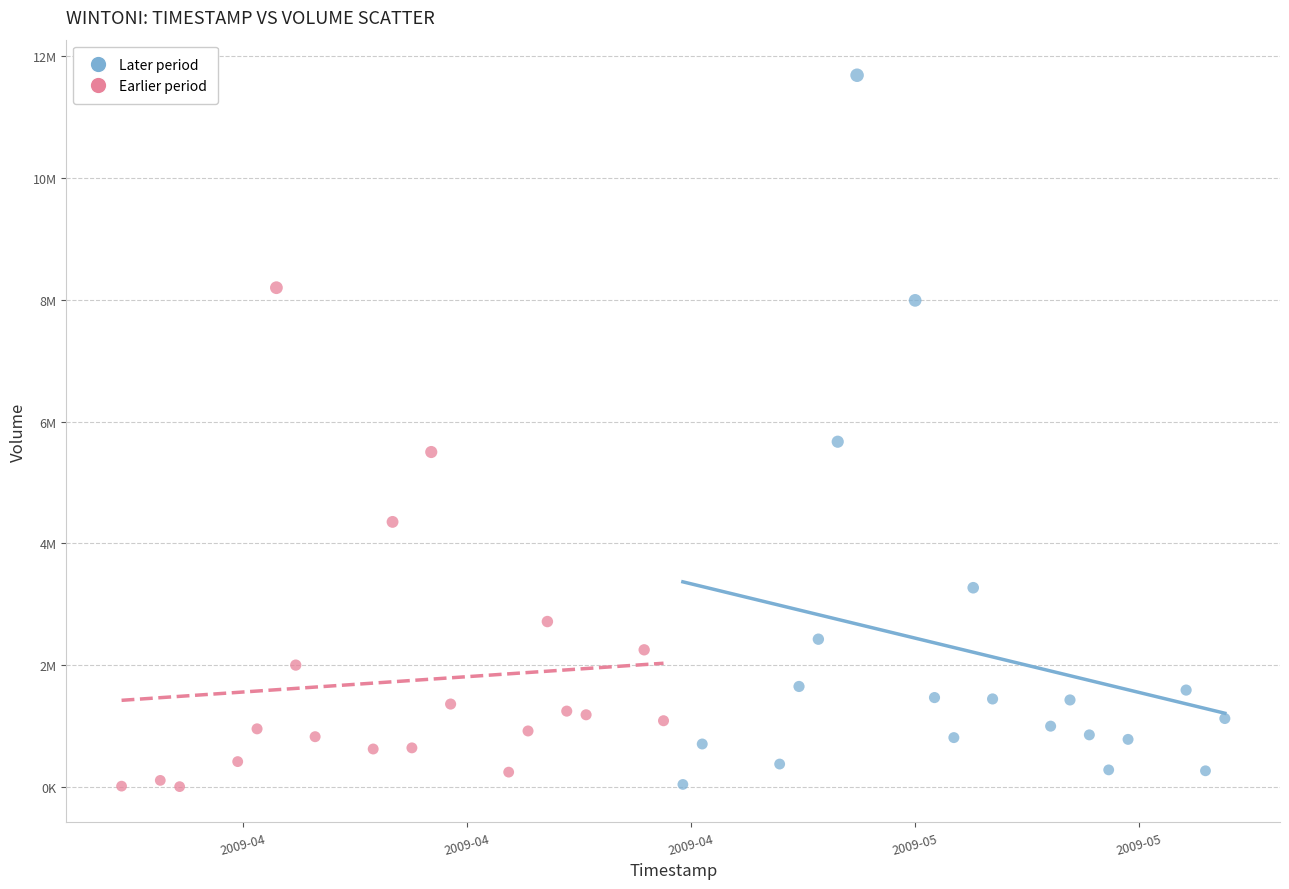

What are all the series names shown in the legend?

Later period, Earlier period